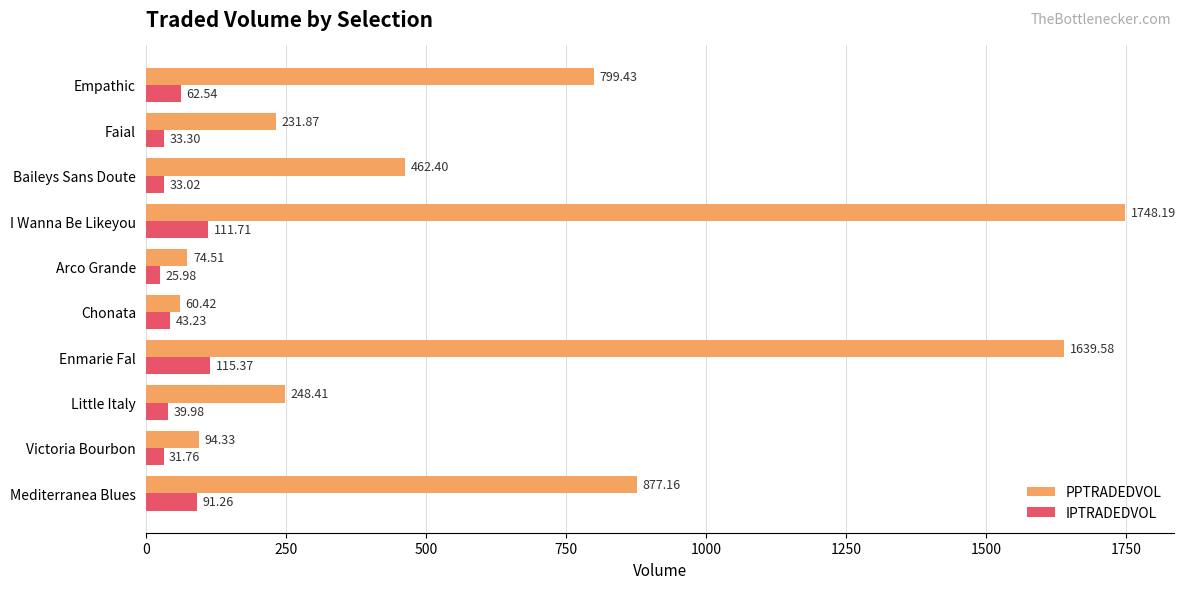

Which series has the largest total across all categories?

PPTRADEDVOL